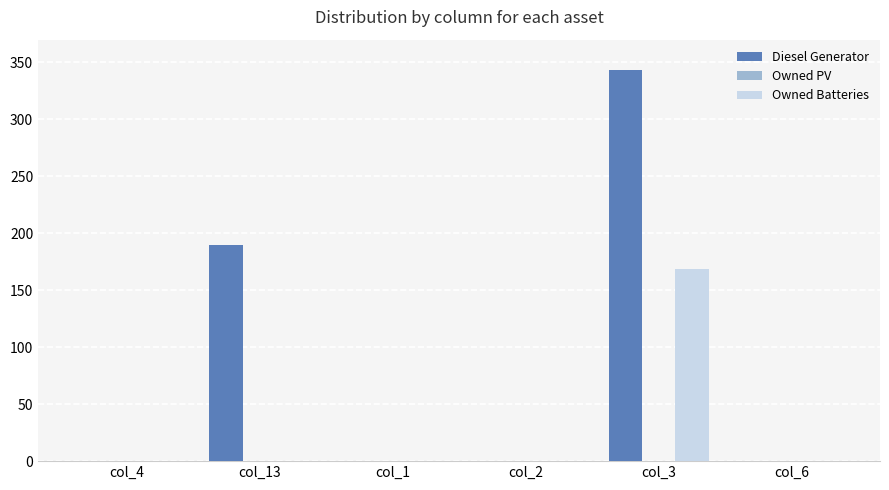

Which series has the largest total across all categories?

Diesel Generator